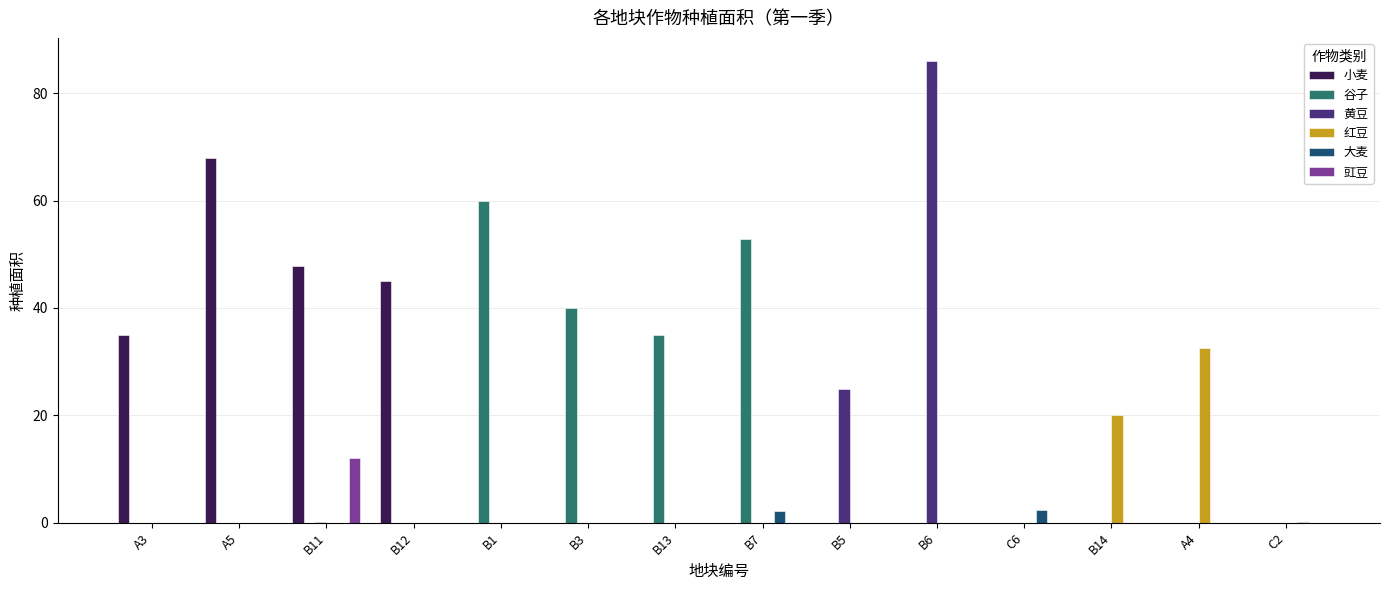

Is it true that 黄豆 equals 147.5 at B6?

False